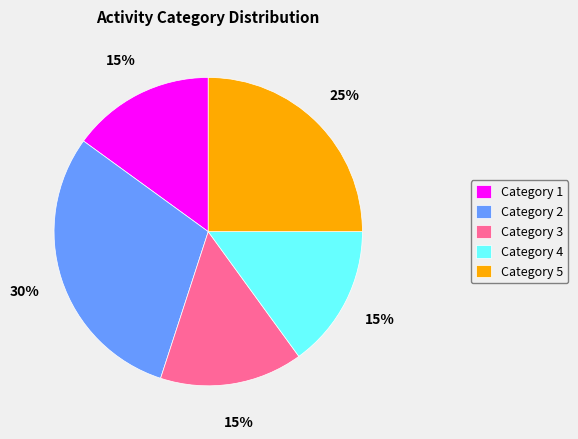

What is the ratio of the value at Category 1 to the value at Category 3?

1.0